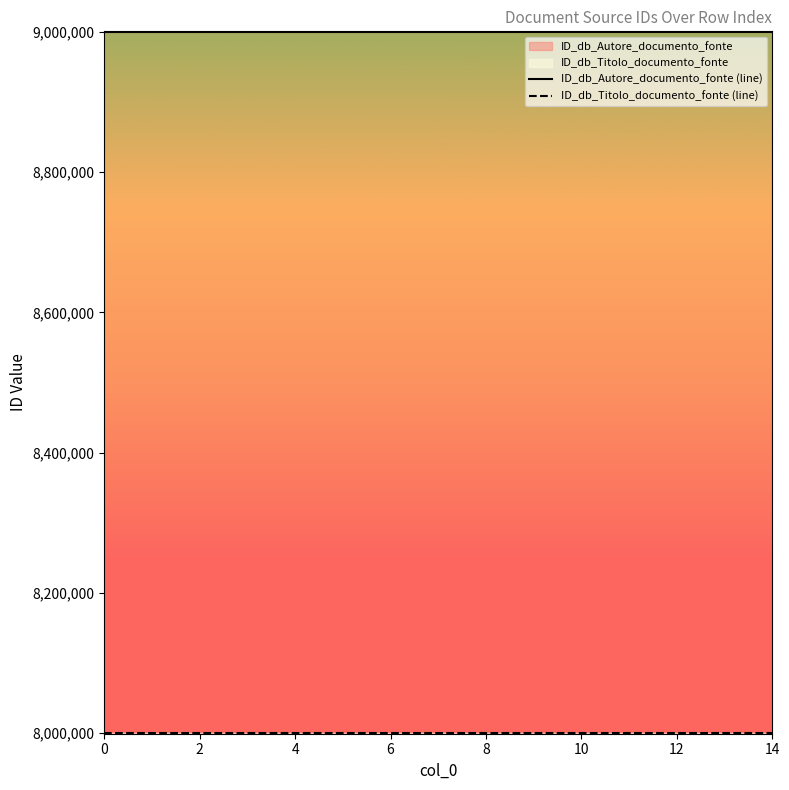

What is the greatest value displayed?

9000001